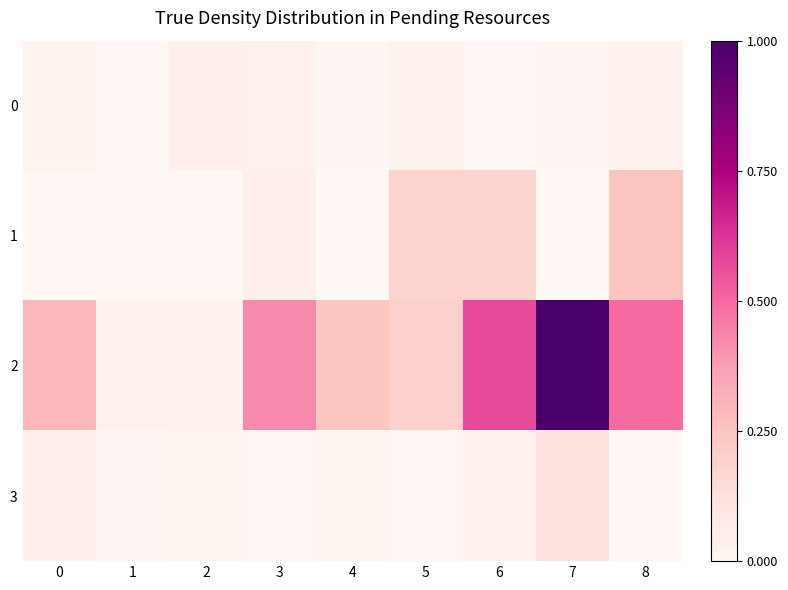

Reading left to right, list all the values displayed in this chart.

0: 0=0.0	1=0.0	2=0.0	3=0.0	4=0.0	5=0.0	6=0.0	7=0.0	8=0.0
1: 0=0.0	1=0.0	2=0.0	3=0.0	4=0.0	5=0.2	6=0.2	7=0.0	8=0.2
2: 0=0.3	1=0.0	2=0.0	3=0.4	4=0.2	5=0.2	6=0.6	7=1.0	8=0.5
3: 0=0.0	1=0.0	2=0.0	3=0.0	4=0.0	5=0.0	6=0.0	7=0.1	8=0.0